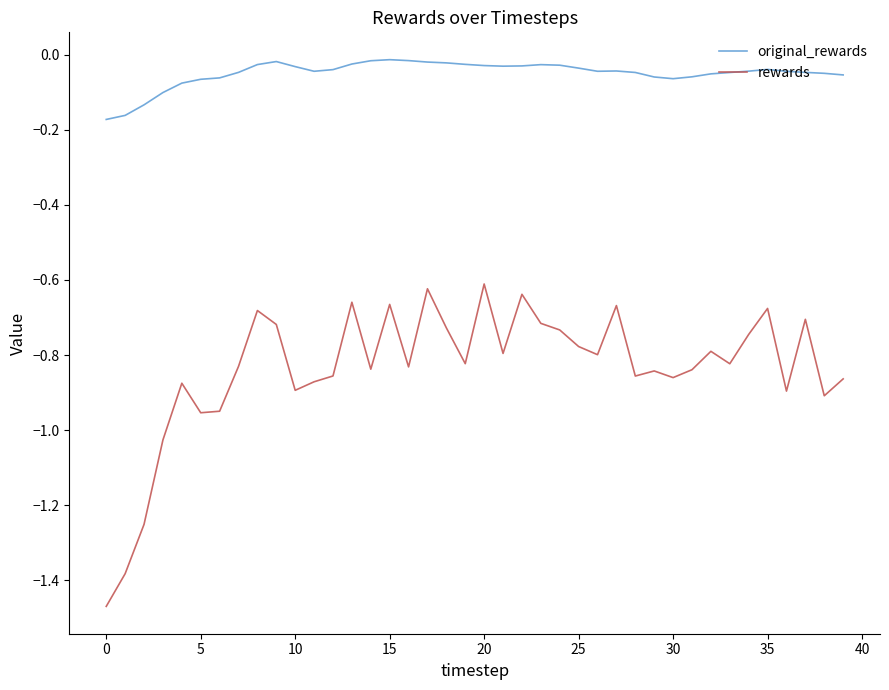

Which series has the largest total across all categories?

original_rewards